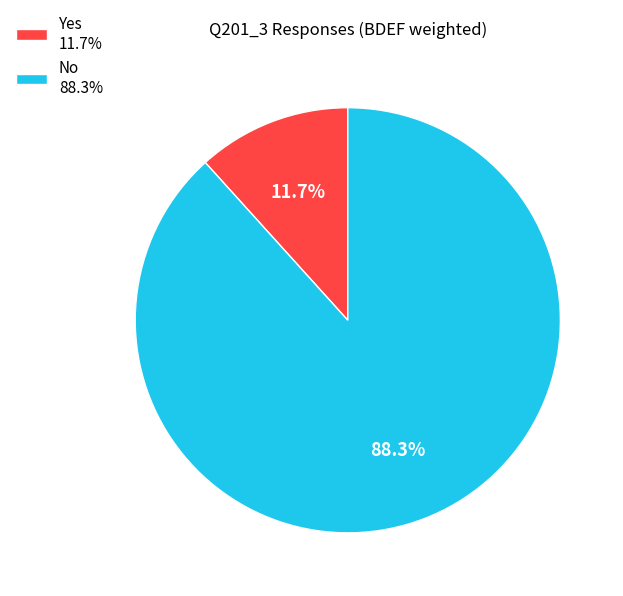

Does any single category account for the majority?

Yes